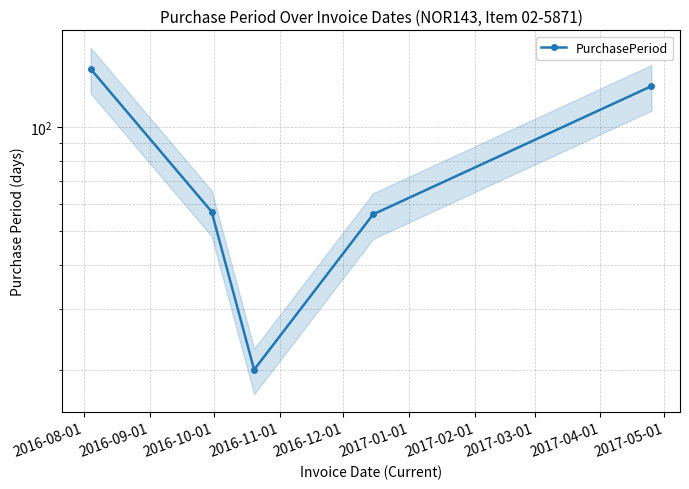

How many points are lower than both their immediate neighbors (excluding endpoints)?

1